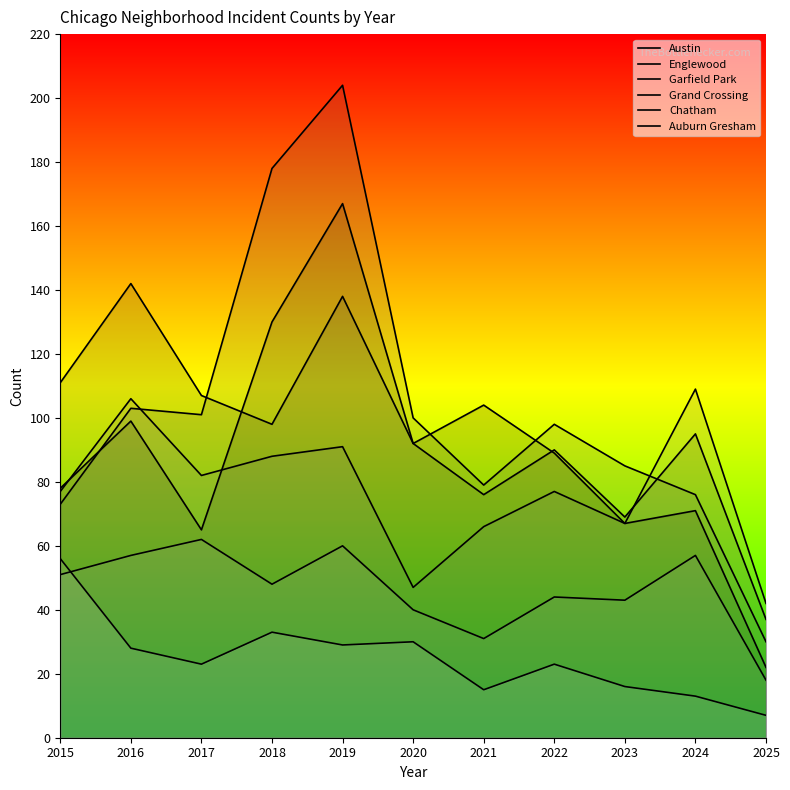

What is the approximate value of Garfield Park at 2024?

76